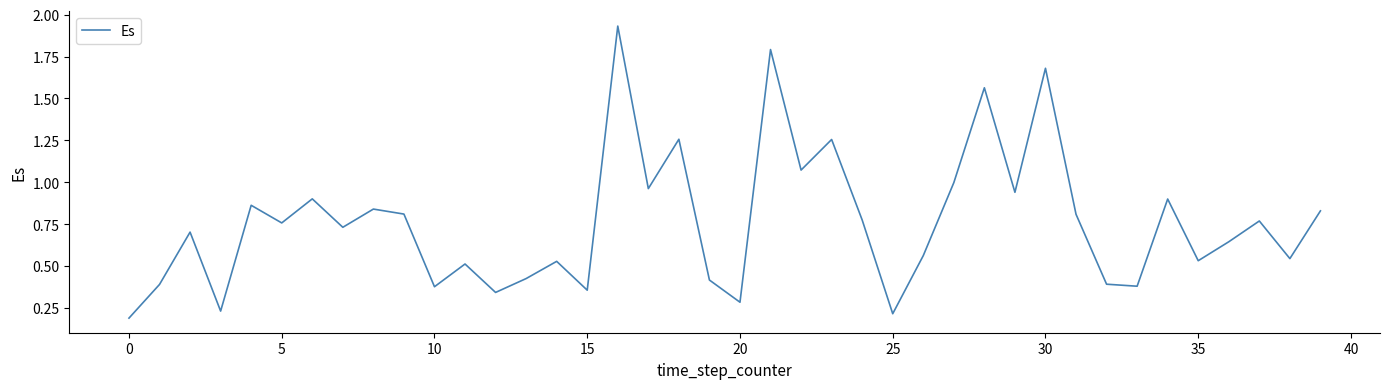

Reading left to right, transcribe all the data shown in this chart.

0.2	0.4	0.7	0.2	0.9	0.8	0.9	0.7	0.8	0.8	0.4	0.5	0.3	0.4	0.5	0.4	1.9	1.0	1.3	0.4	0.3	1.8	1.1	1.3	0.8	0.2	0.6	1.0	1.6	0.9	1.7	0.8	0.4	0.4	0.9	0.5	0.6	0.8	0.5	0.8